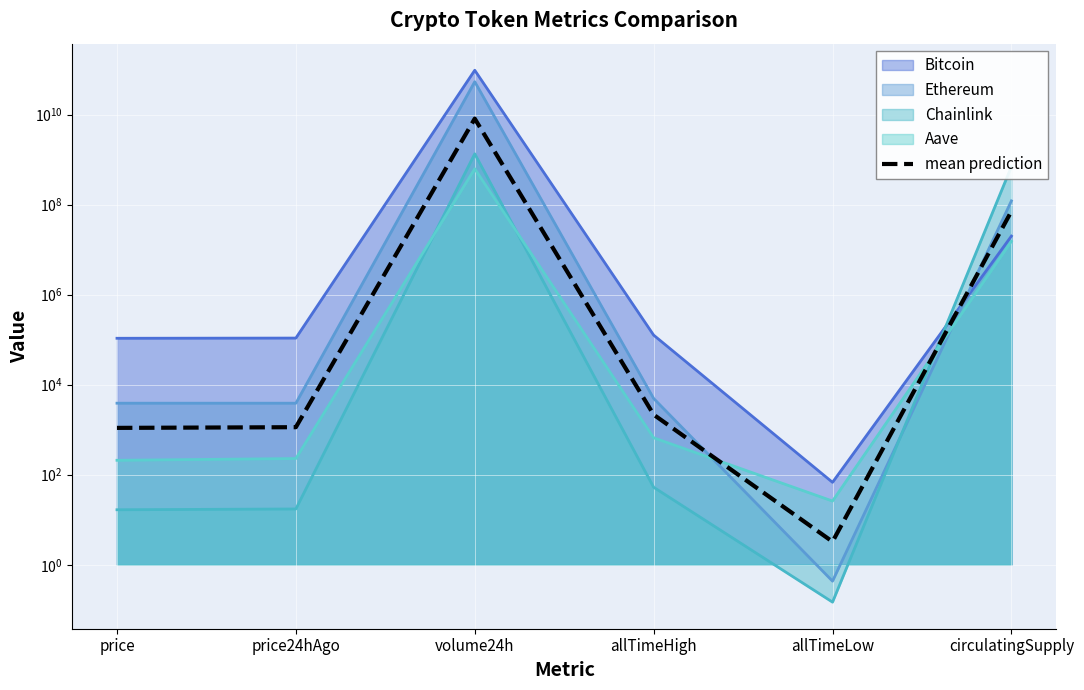

Which has a higher value, price or volume24h?

volume24h